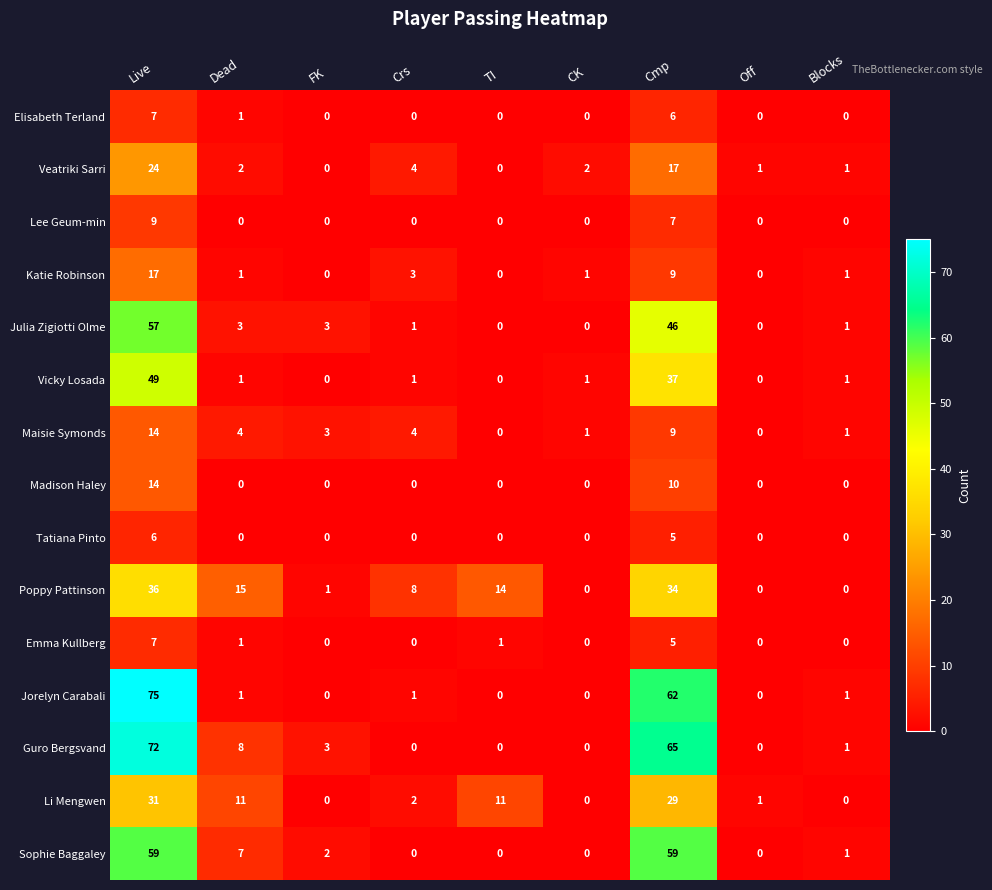

Between Live and FK, which series saw the biggest shift?

Jorelyn Carabali